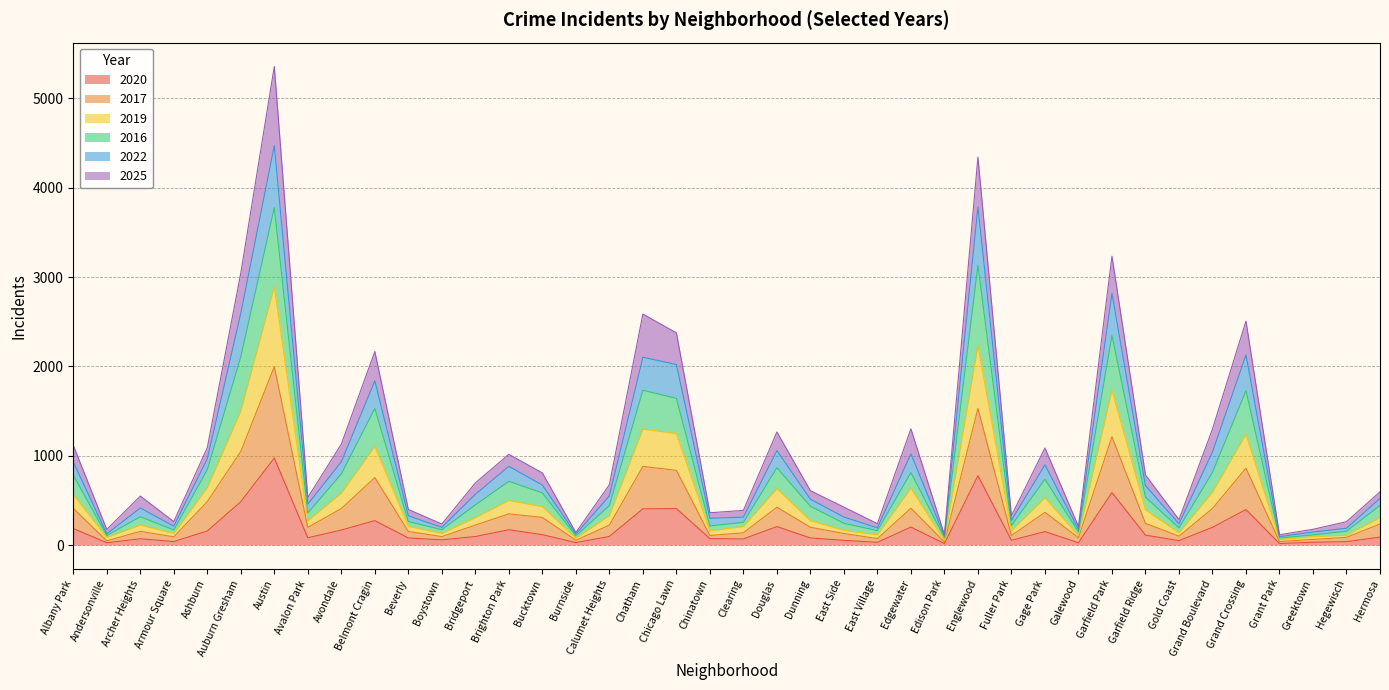

At which category is the sum across all series the highest?

Austin